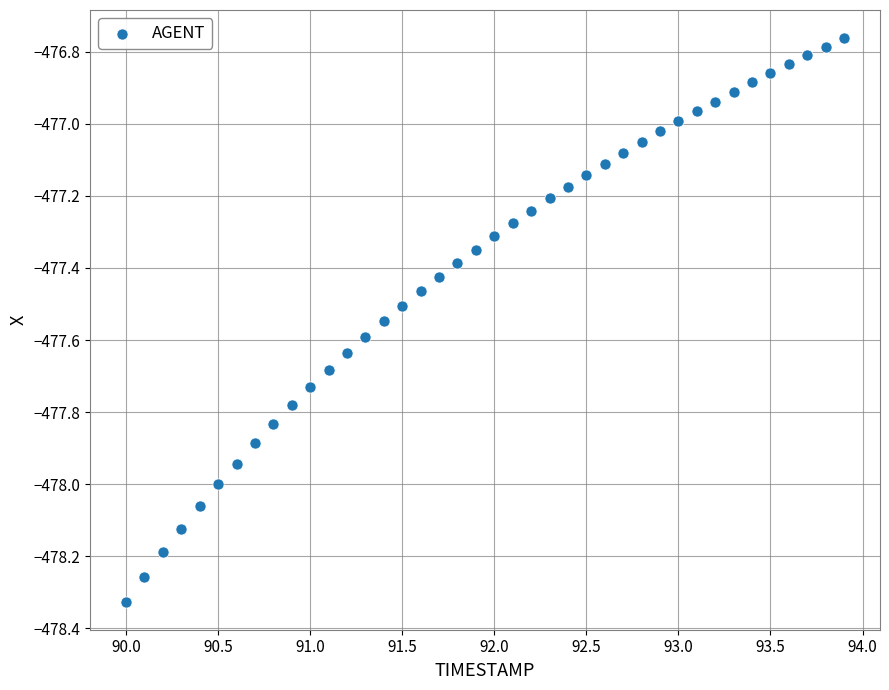

What is the range of Y values (max minus min)?

1.6